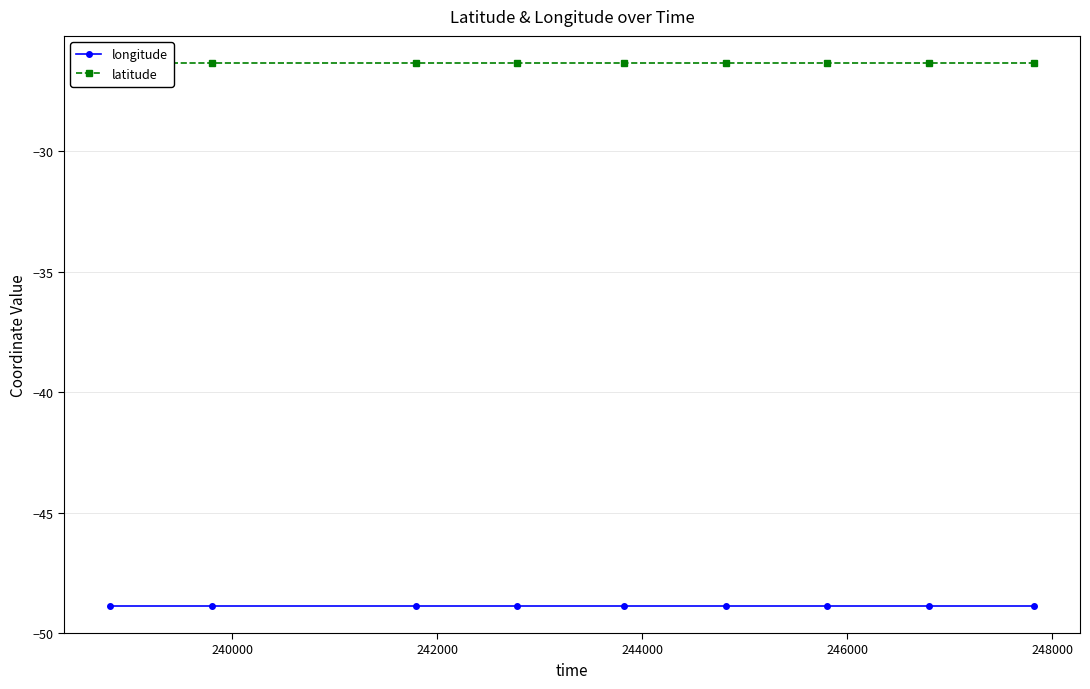

What is the difference between the highest and lowest values at 240000?

22.5